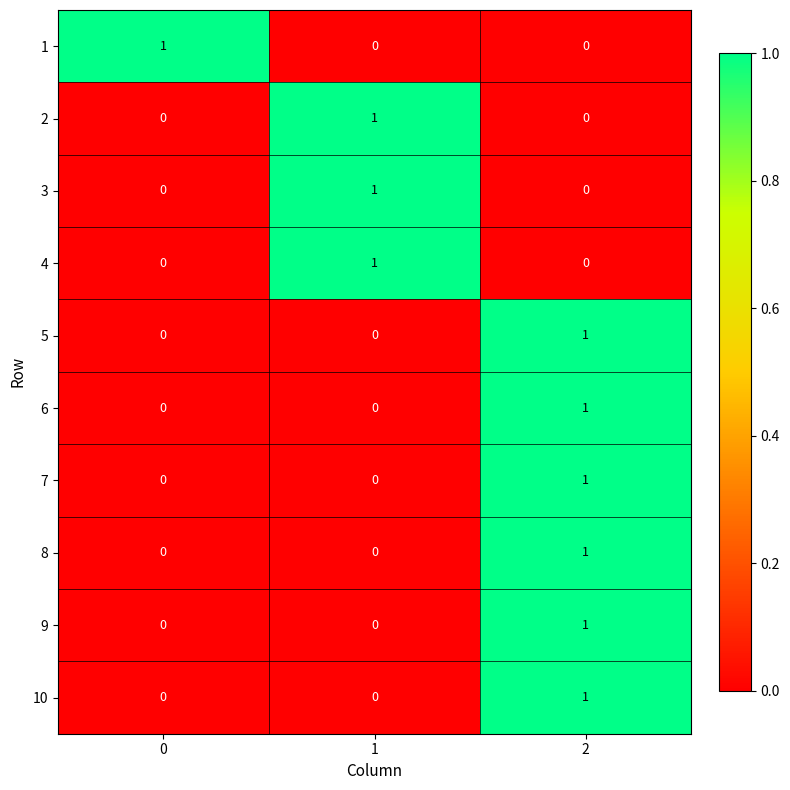

How many 9 values are between 0 and 1?

3